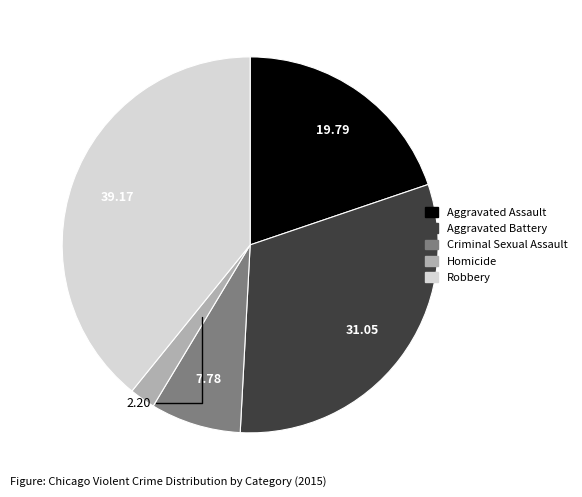

Combined, do Aggravated Battery and Homicide account for over 50%?

No